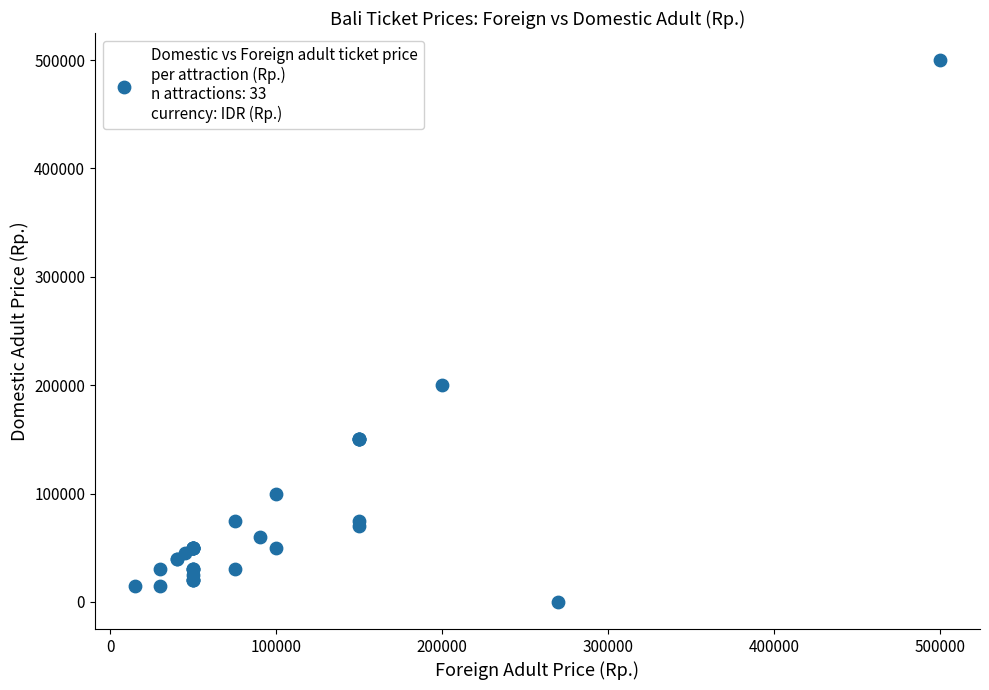

What Y value in the scatter plot is closest to 250000?

200000